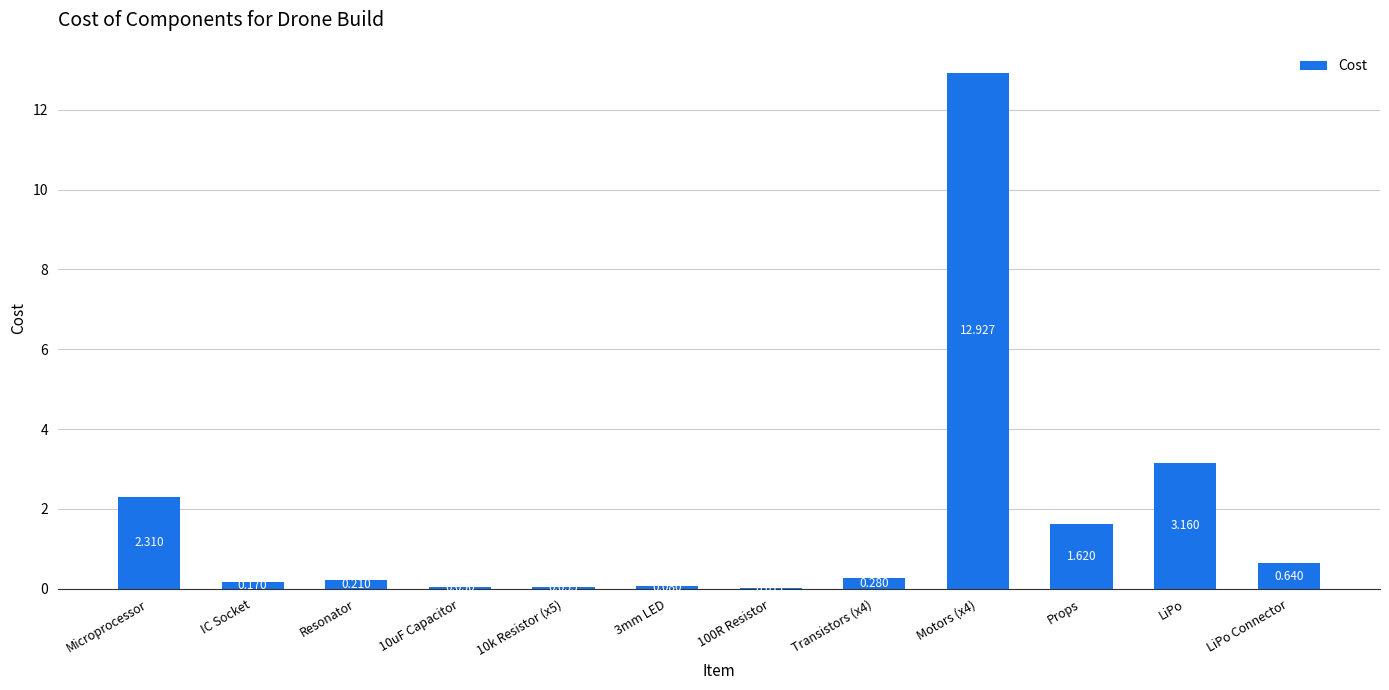

Between 10uF Capacitor and Resonator, which is larger?

Resonator